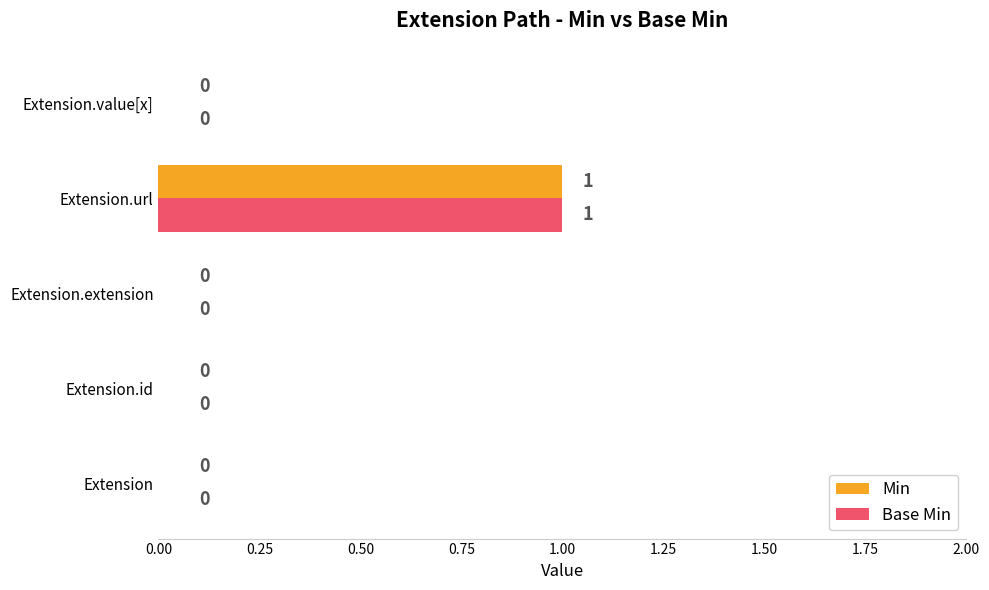

At which category is the sum across all series the highest?

Extension.url